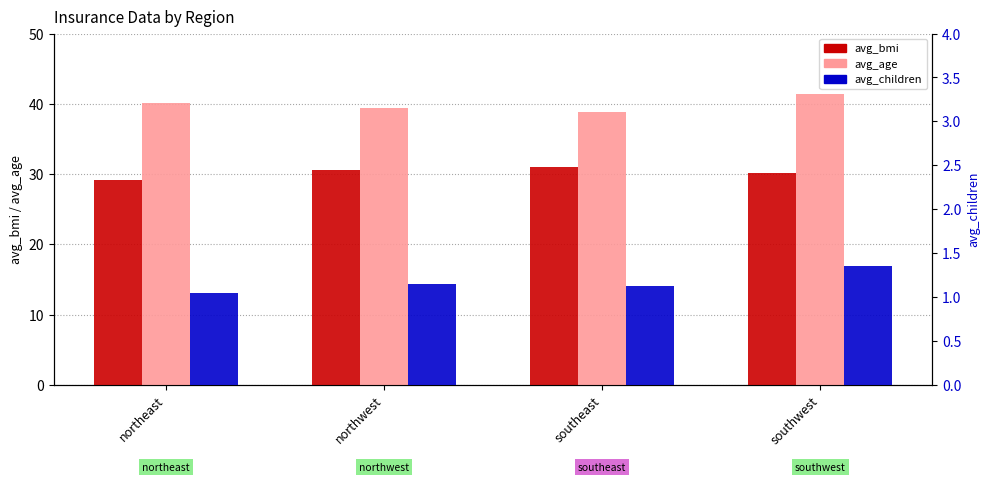

List the labels in order of avg_bmi value, largest first.

southeast, northwest, southwest, northeast